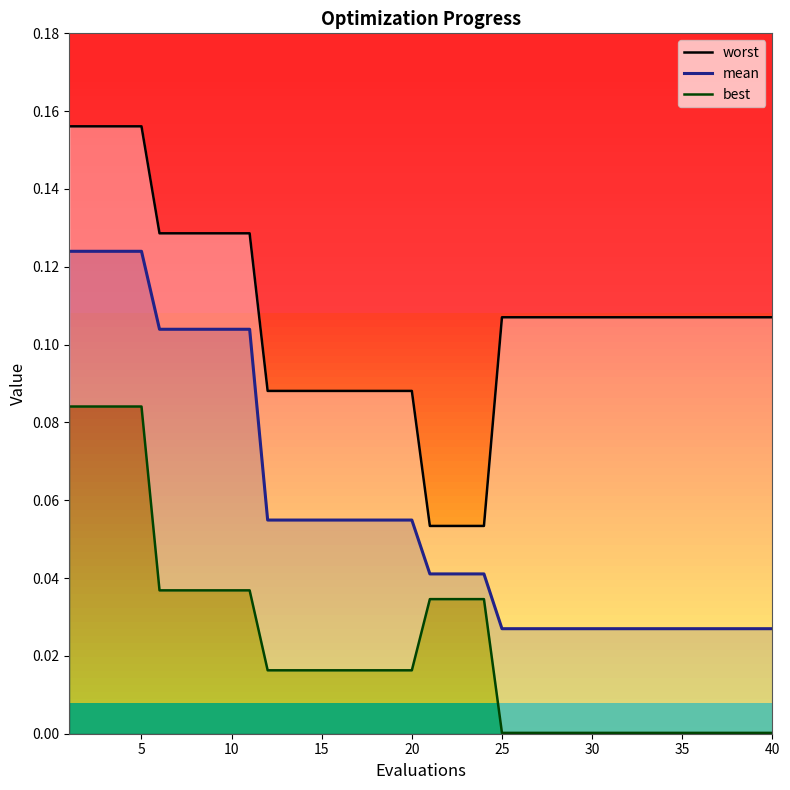

True or false: worst and best intersect in this chart.

False